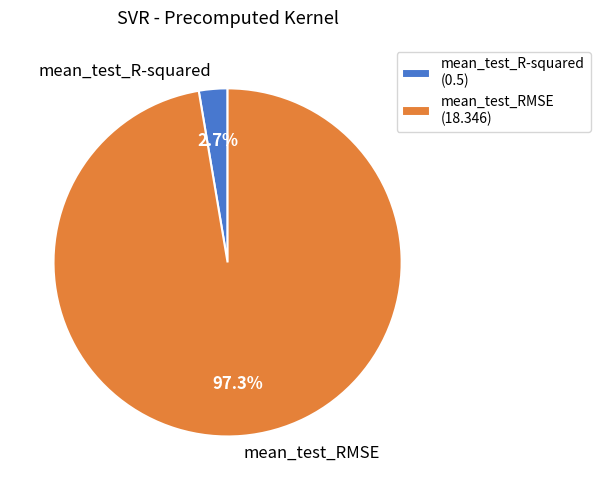

Is mean_test_R-squared the majority of the pie?

No